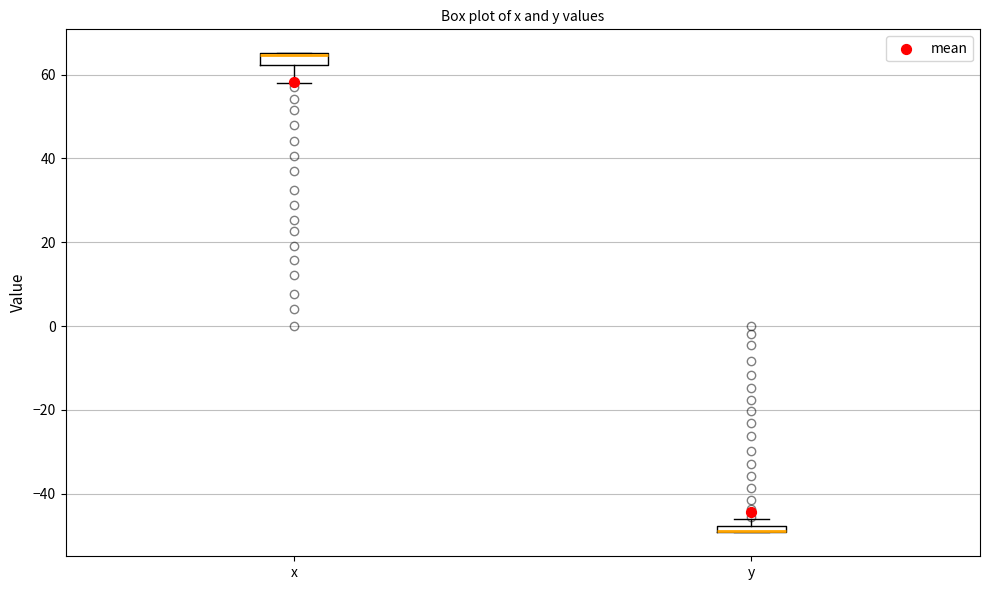

Where is the lower edge of the box for y on the y-axis? The values are not printed on the chart, so give them approximately, as read against the axis.

-50